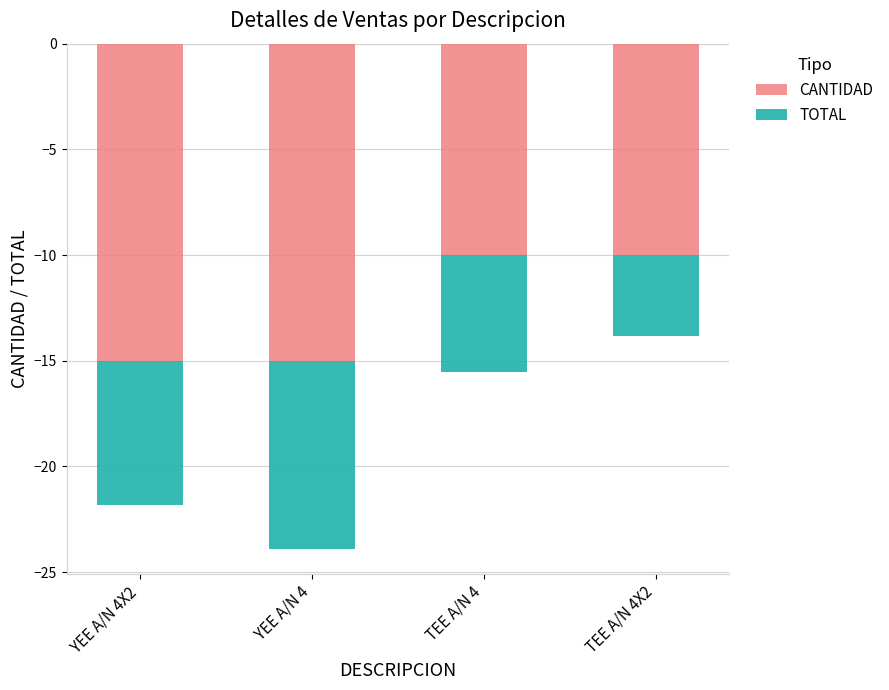

Is it true that CANTIDAD equals -9.5 at YEE A/N 4X2?

False